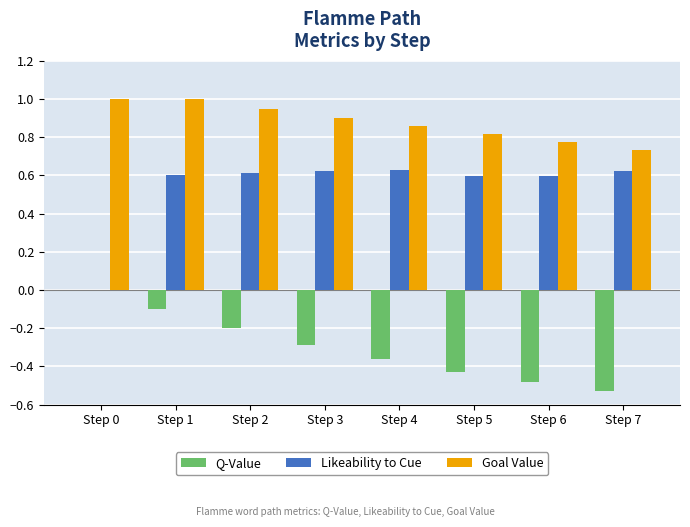

At which label is Goal Value closest to 0?

Step 7